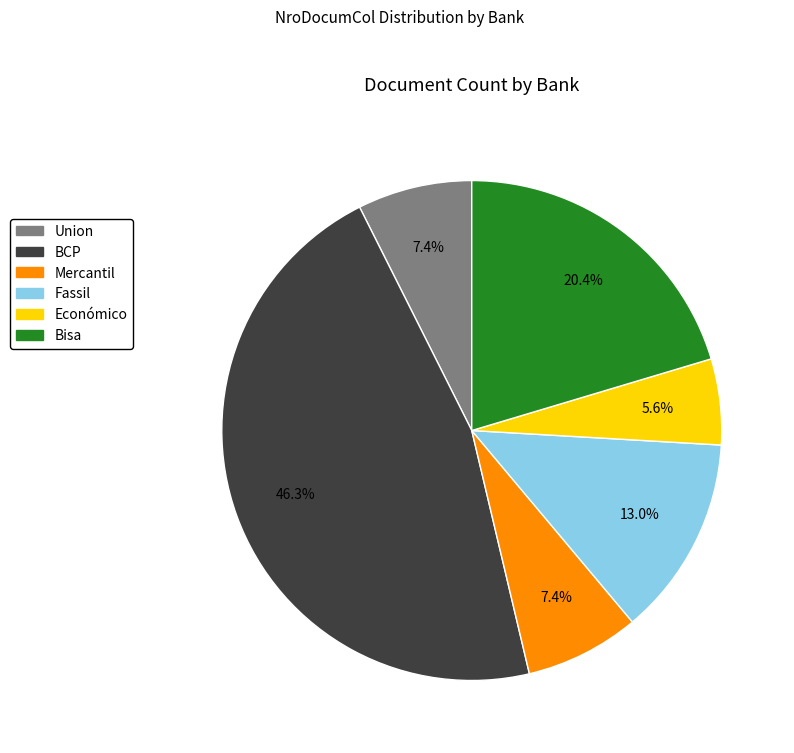

Combined, what portion of the pie is Económico and Union?

13.0%